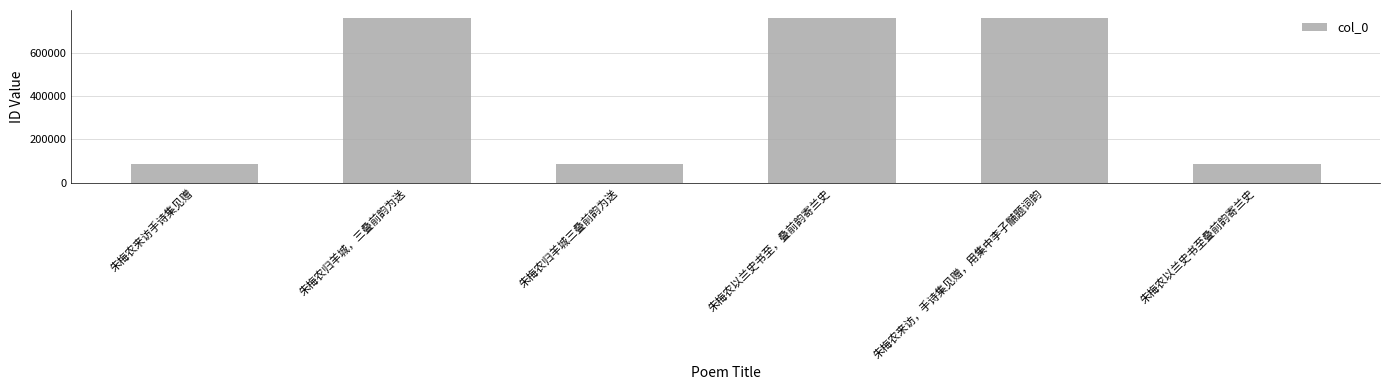

At which label is the value closest to 422508?

朱梅农来访，手诗集见赠，用集中李子黼题词韵